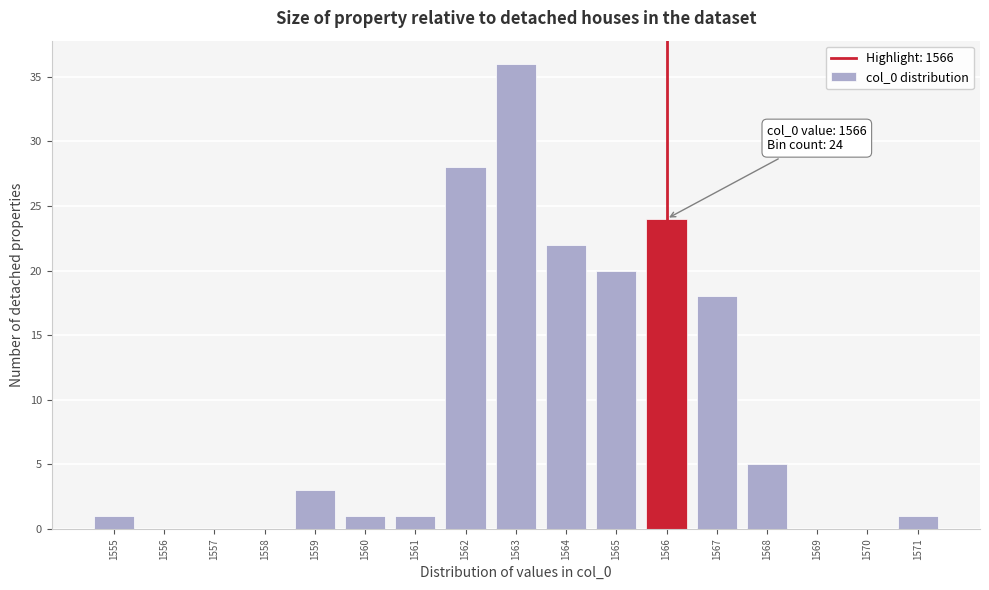

Over which range of the x-axis is the bar tallest?

1562.5 to 1563.5